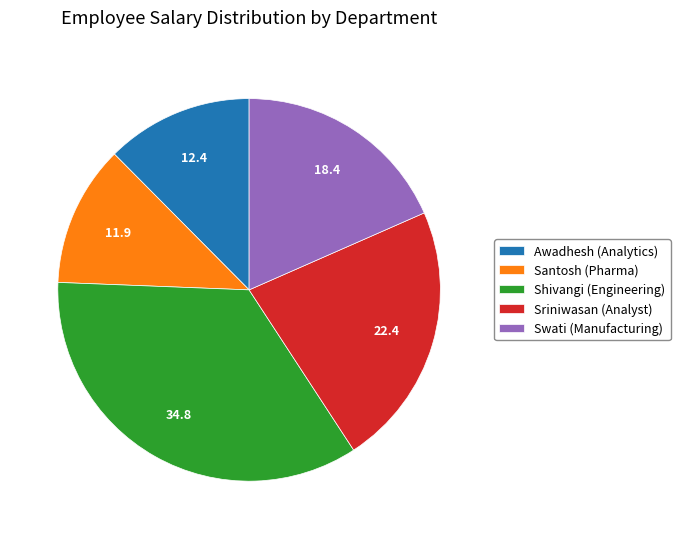

Does Swati (Manufacturing) account for over 50% of the chart?

No